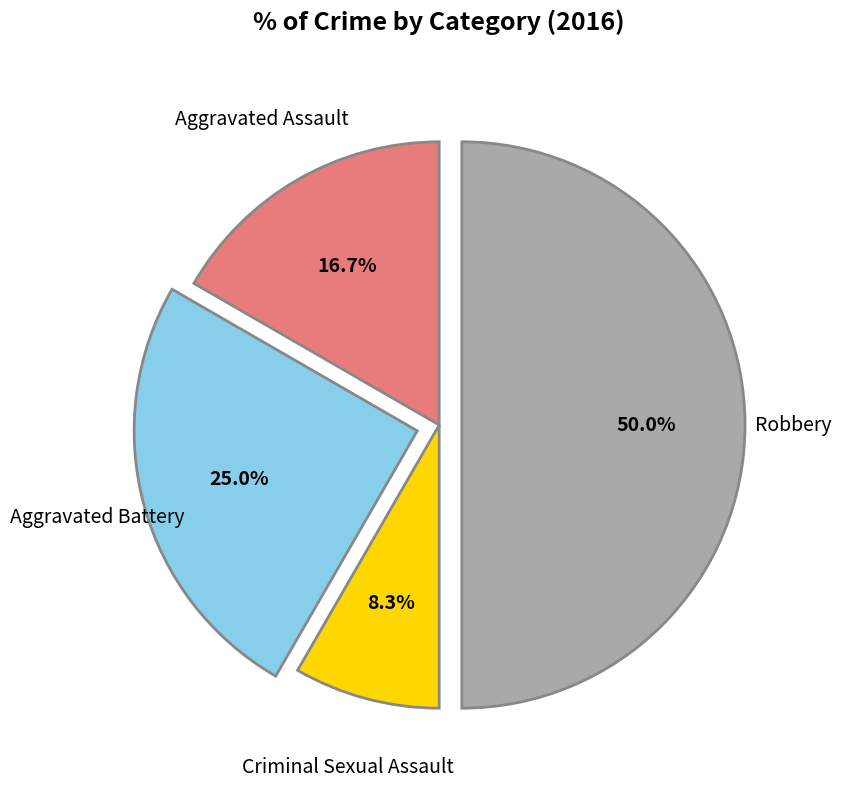

How many segments does this pie chart have?

4